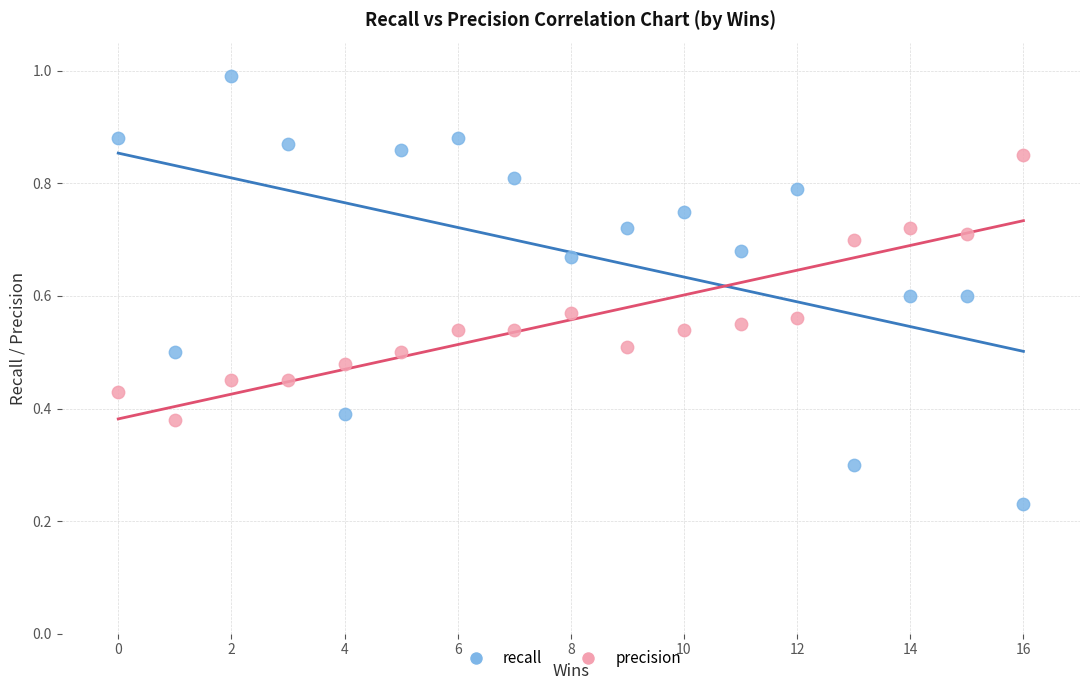

What is the X range (max minus min) for the scatter plot?

16.0